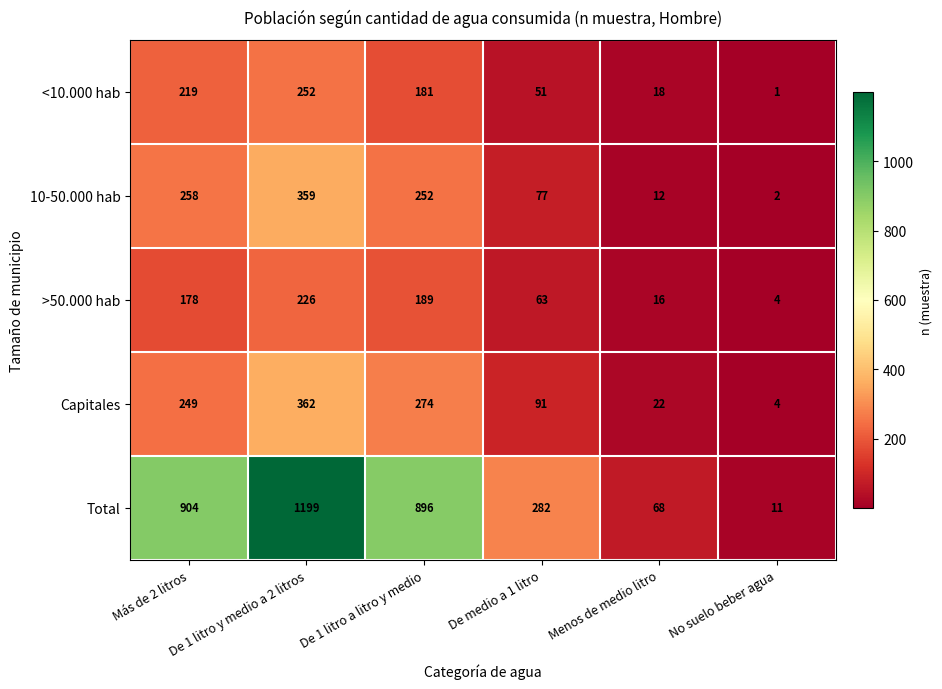

Which series has the widest spread of values?

Total